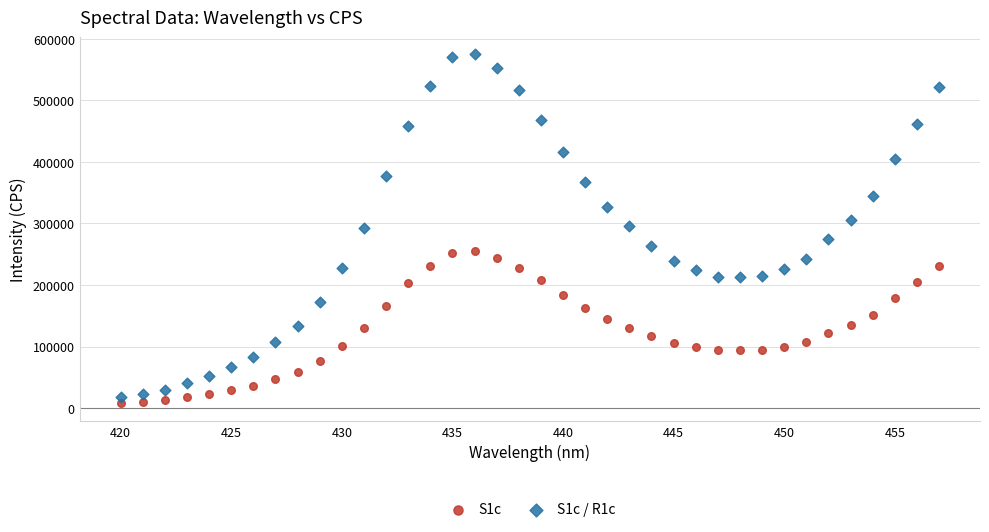

Which series has the largest Y range (max minus min)?

S1c / R1c